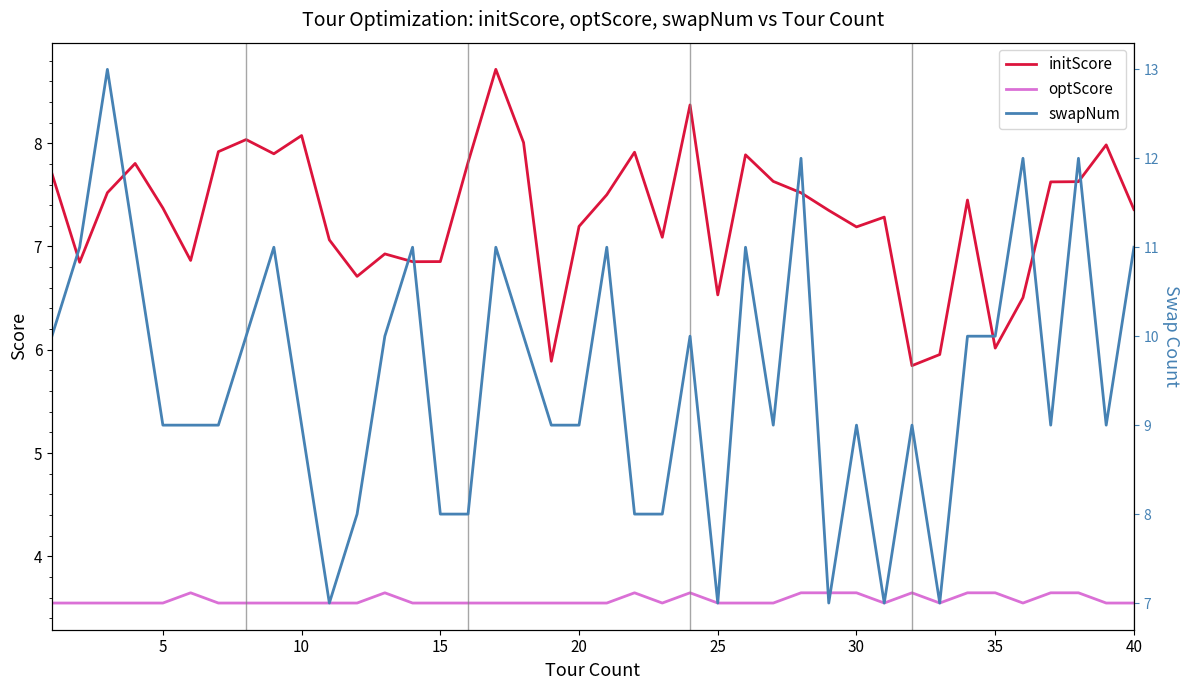

True or false: initScore and optScore cross at least once.

False